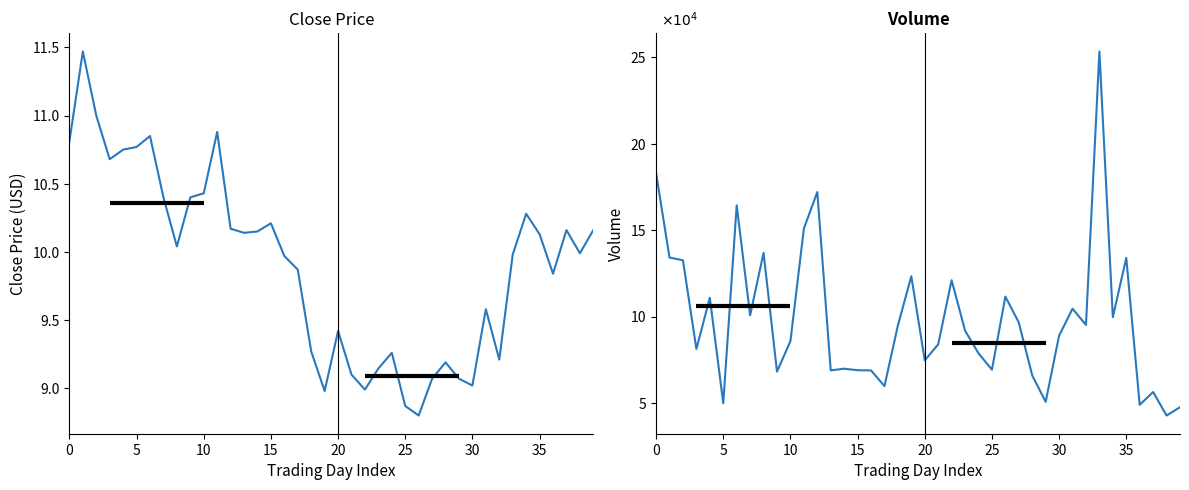

True or false: volume and close intersect in this chart.

False